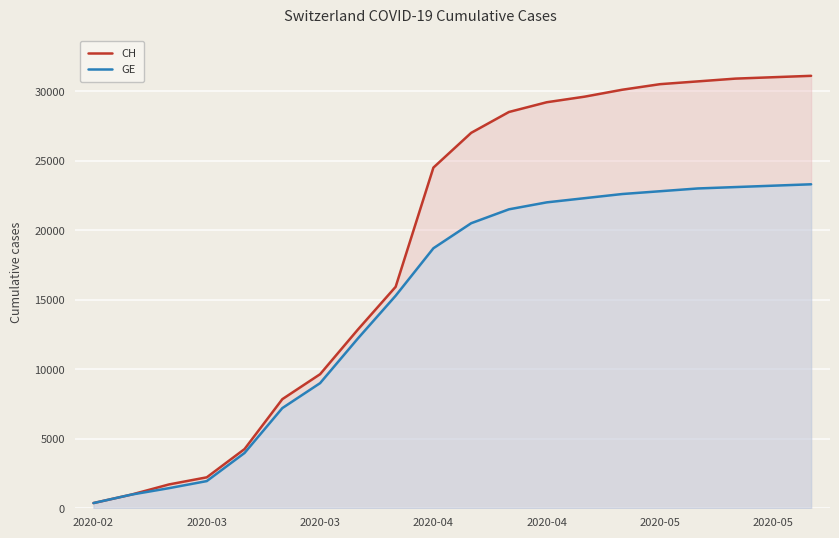

What are all the series names shown in the legend?

CH, GE